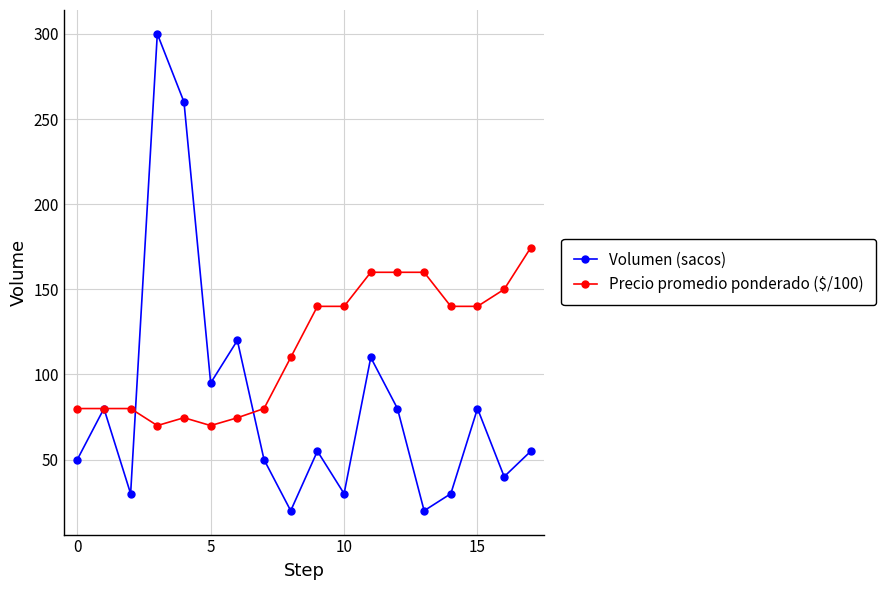

Rank the series by their maximum value, from lowest to highest.

Precio promedio ponderado ($/100), Volumen (sacos)